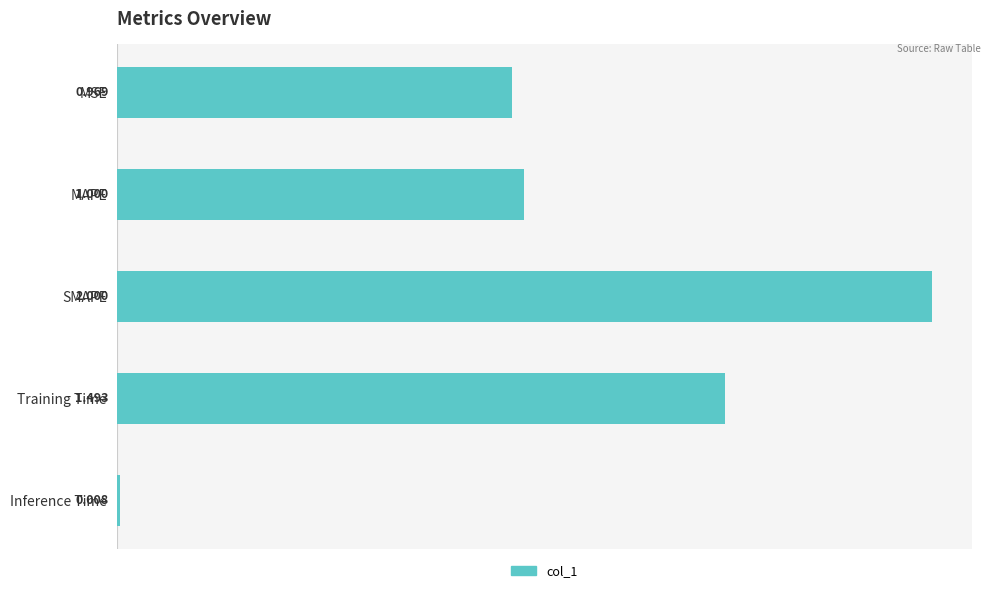

Which has a higher value, MSE or MAPE?

MAPE